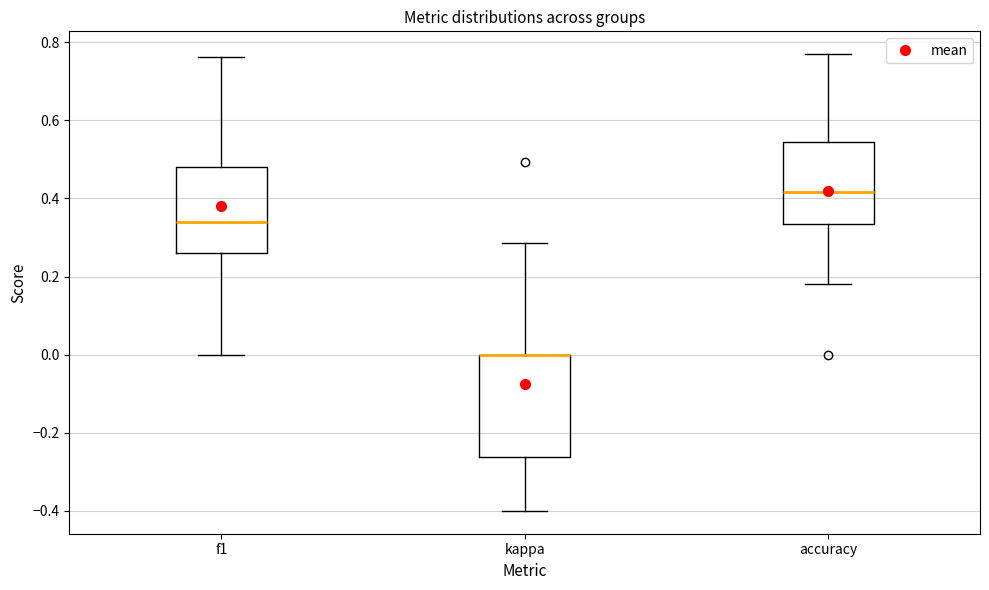

Reading left to right, read every box against the y-axis: the position of its median line, the range the box covers, and the ends of its whiskers. The values are not printed on the chart, so give them approximately, as read against the axis.

f1: median 0.34, box 0.26 to 0.48, whiskers 0.00 to 0.76
kappa: median 0.00 (drawn on the box's upper edge), box -0.26 to 0.00, whiskers -0.40 to 0.28
accuracy: median 0.42, box 0.34 to 0.54, whiskers 0.18 to 0.76